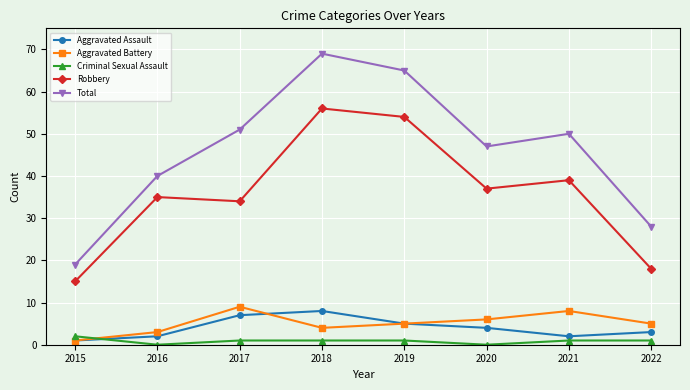

What are all the series names shown in the legend?

Aggravated Assault, Aggravated Battery, Criminal Sexual Assault, Robbery, Total